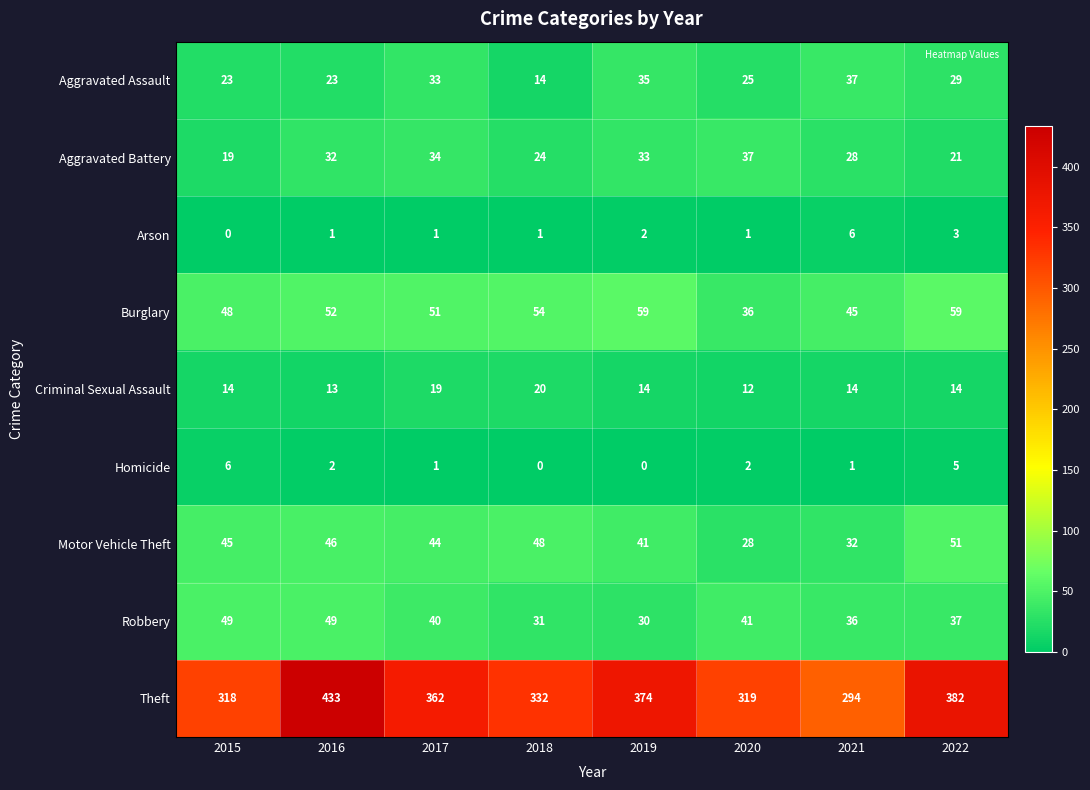

What is the difference between the Motor Vehicle Theft values at 2018 and 2022?

3